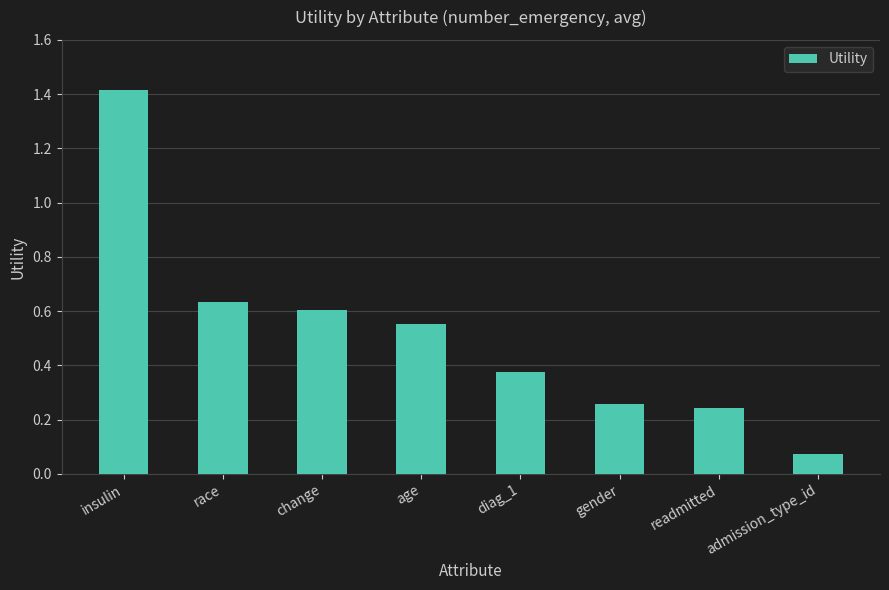

Is it true that the value at race is 0.4?

False